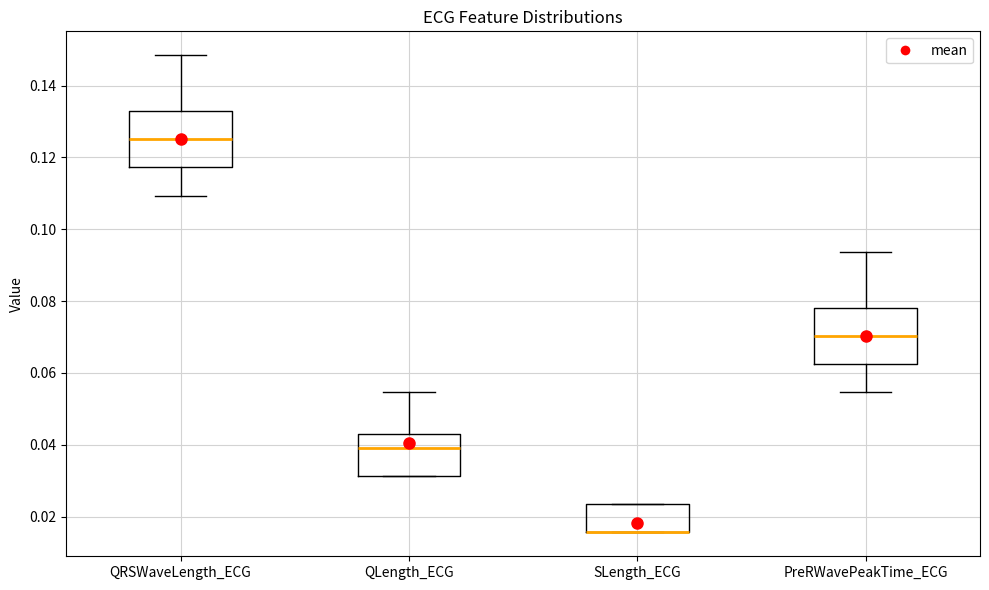

Where is the upper edge of the box for SLength_ECG on the y-axis? The values are not printed on the chart, so give them approximately, as read against the axis.

0.024